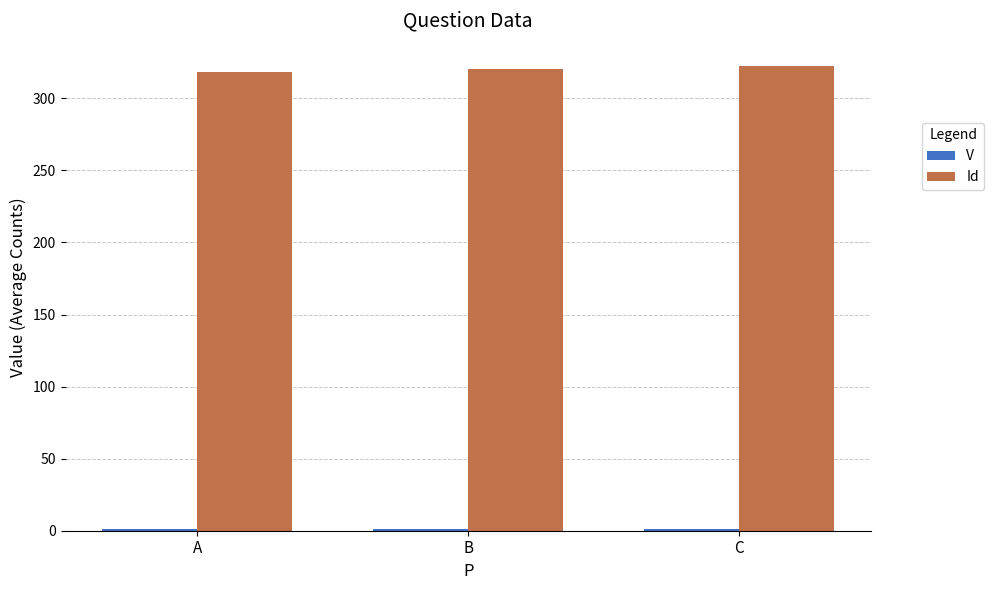

What is the sum of all Id values?

961.5